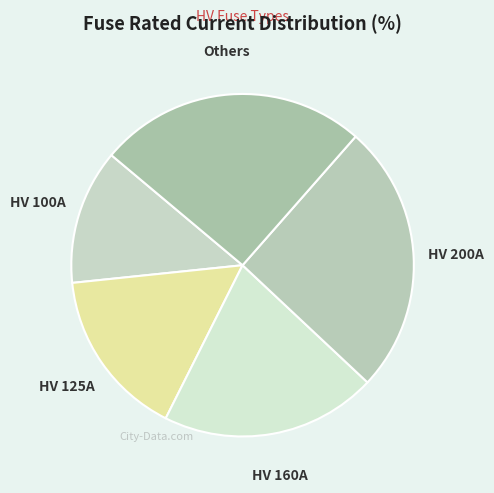

Between HV 200A and HV 160A, which is larger?

HV 200A